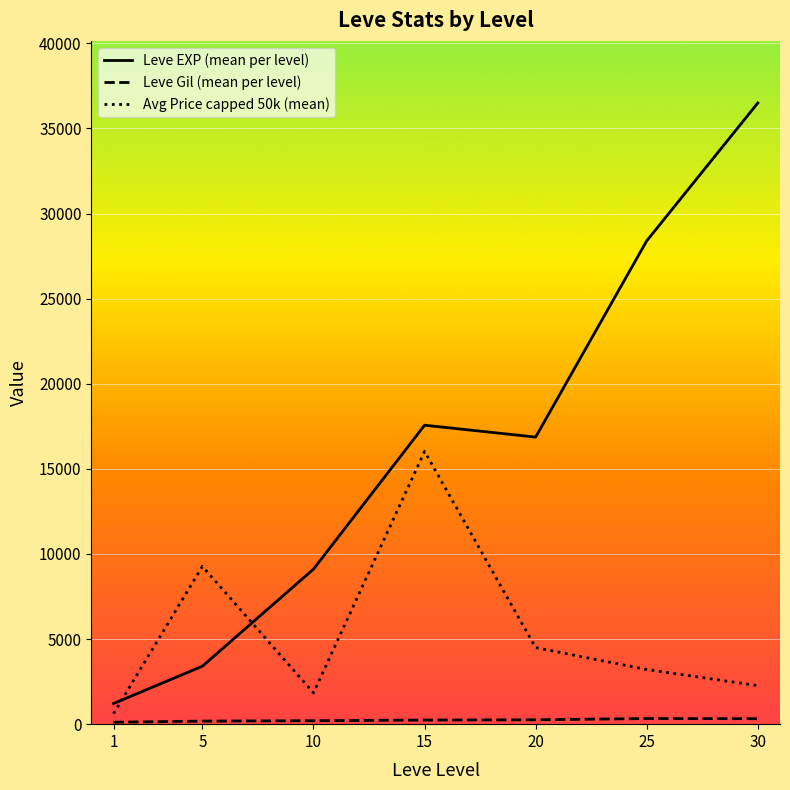

At which label does Avg Price capped 50k (mean) reach its minimum?

1